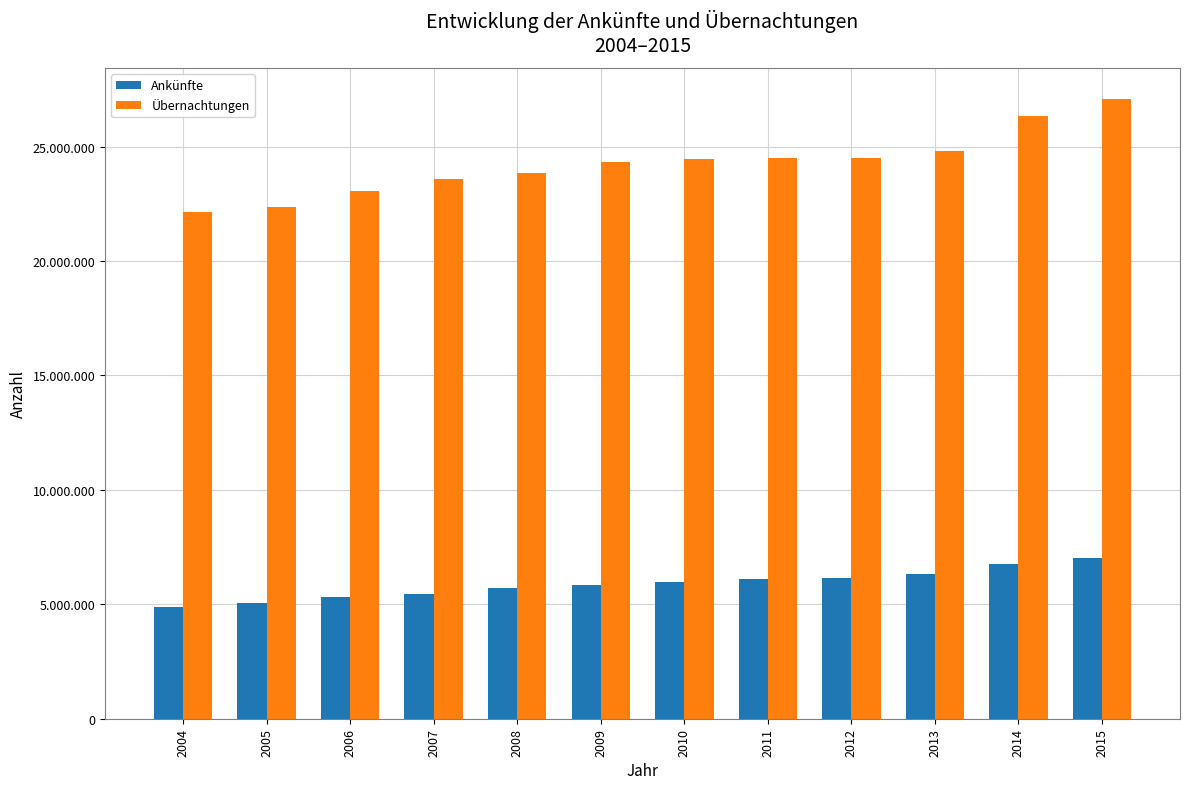

What is the maximum value shown in the chart?

27082997